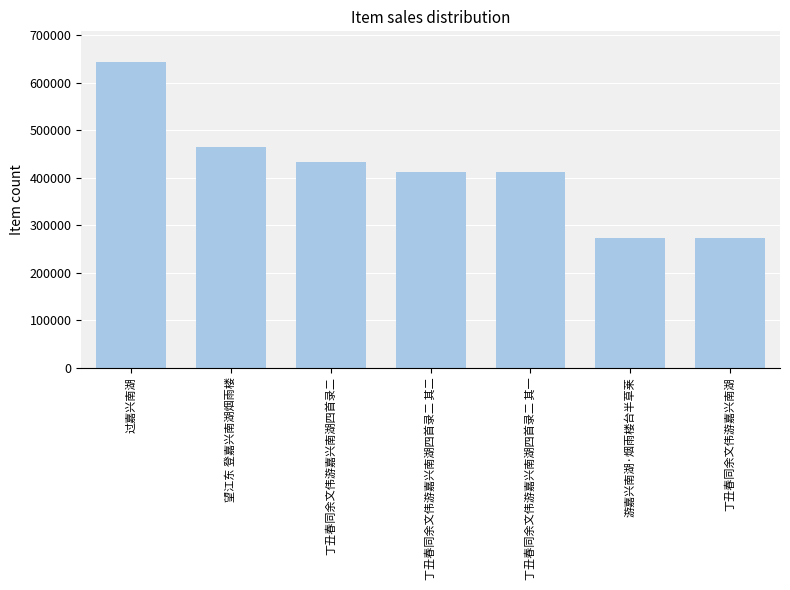

What is the ratio of the value at 望江东 登嘉兴南湖烟雨楼 to the value at 过嘉兴南湖?

0.7